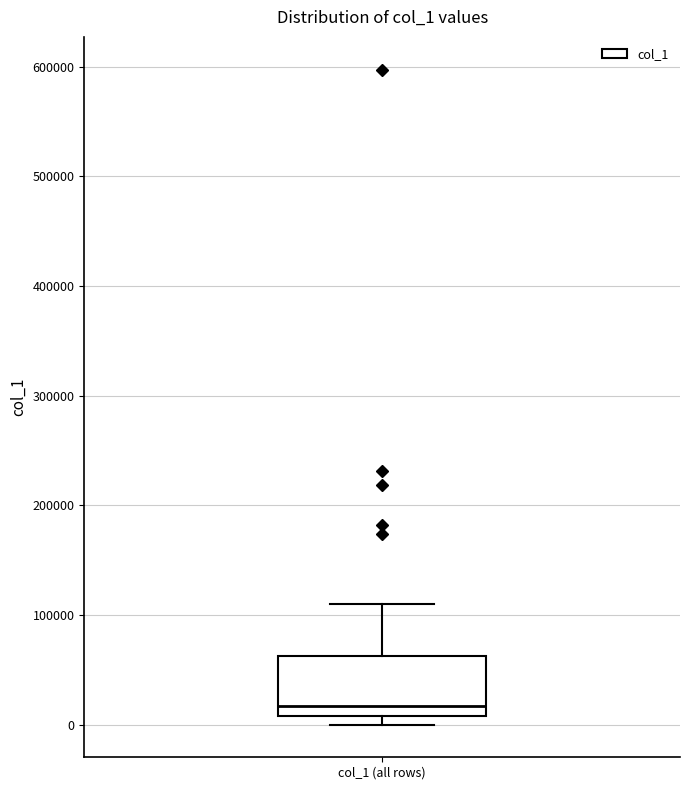

Transcribe this box plot: give where the median line is, the range the box spans, and where the two whiskers end, as read against the y-axis. The values are not printed on the chart, so give them approximately, as read against the axis.

median 20000, box 10000 to 60000, whiskers 0 to 110000